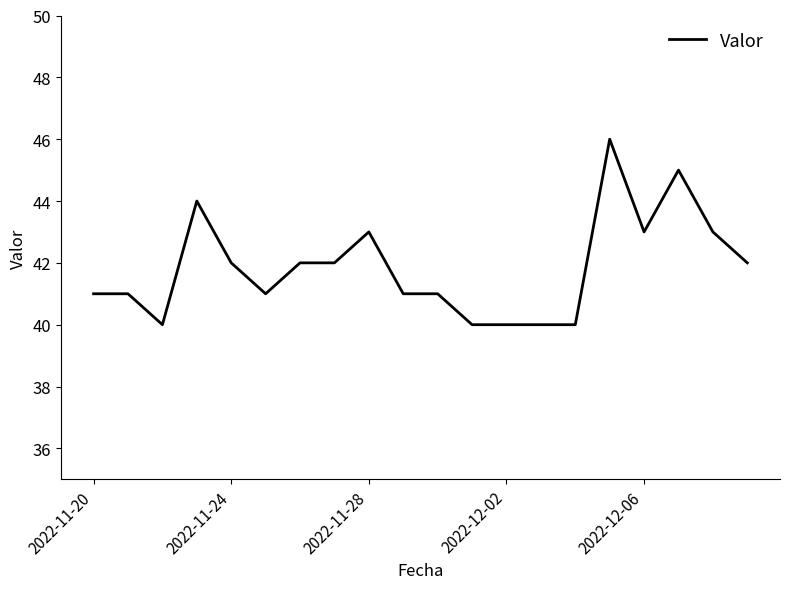

What is the maximum value shown in the chart?

46